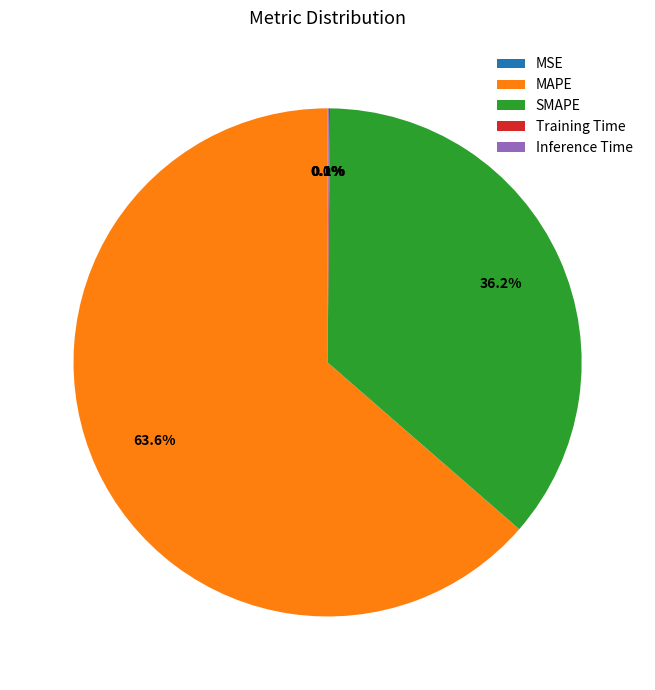

Which slice is the largest?

MAPE